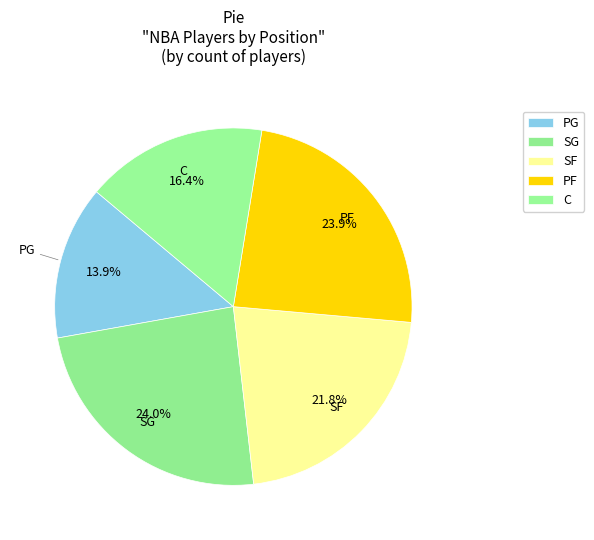

How many slices are in this pie chart?

5